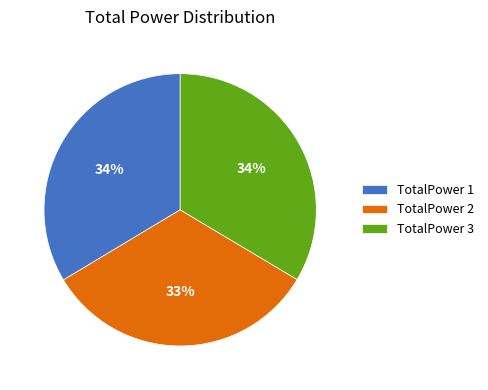

Is there a majority slice in this chart?

No